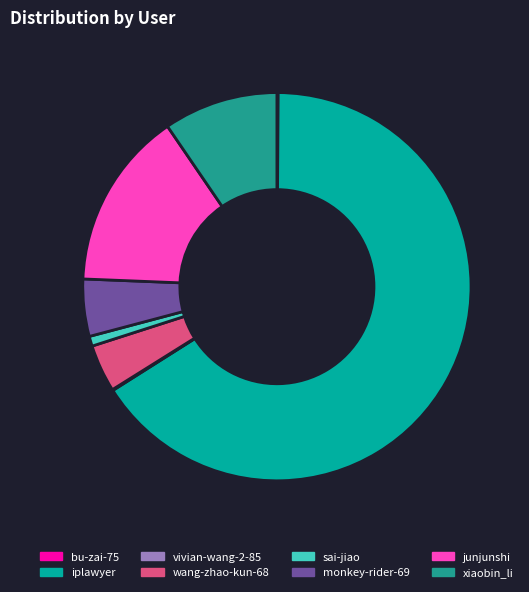

Rank the categories by value from lowest to highest.

vivian-wang-2-85, bu-zai-75, sai-jiao, wang-zhao-kun-68, monkey-rider-69, xiaobin_li, junjunshi, iplawyer